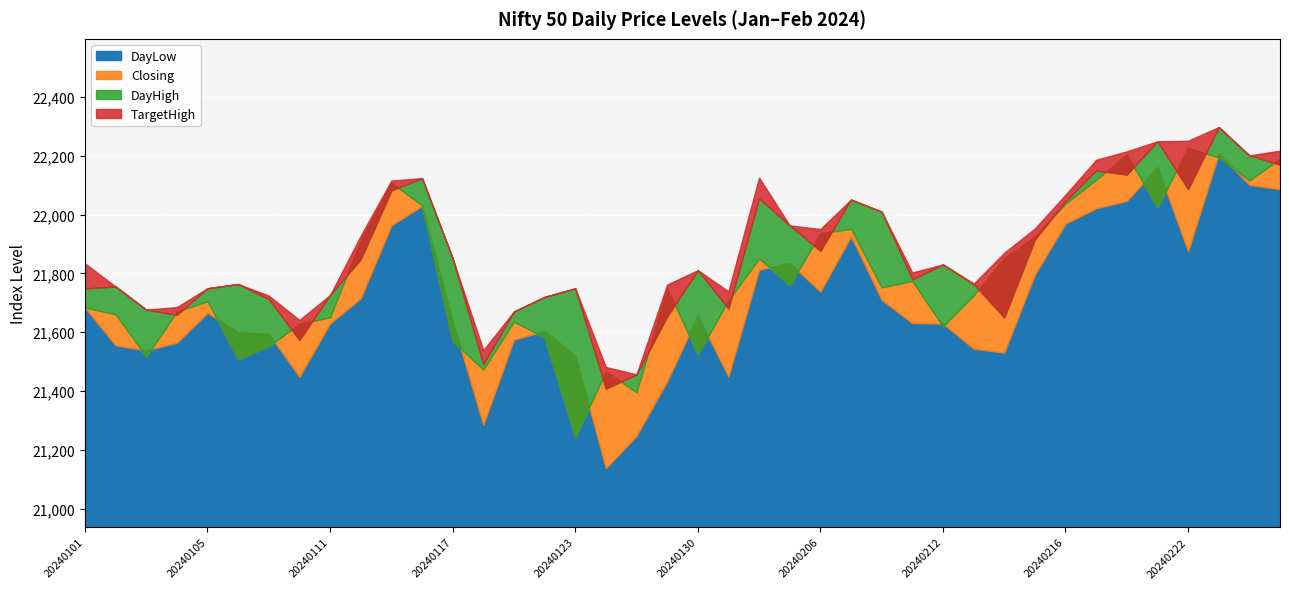

Reading left to right, what are all the values shown in this chart?

DayLow: 20240101=21684.0	20240102=21555.7	20240103=21538.8	20240104=21564.5	20240105=21666.0	20240108=21600.0	20240109=21594.5	20240110=21448.7	20240111=21630.4	20240112=21715.2	20240115=21963.5	20240116=22029.2	20240117=21637.0	20240118=21285.5	20240119=21575.0	20240120=21604.3	20240123=21520.3	20240124=21138.0	20240125=21248.2	20240129=21433.1	20240130=21656.2	20240131=21449.7	20240202=21812.8	20240205=21835.2	20240206=21738.5	20240207=21926.2	20240208=21710.2	20240209=21631.3	20240212=21629.5	20240213=21544.4	20240214=21530.9	20240215=21796.1	20240216=21969.5	20240219=22021.7	20240220=22046.7	20240221=22161.5	20240222=21875.2	20240223=22206.8	20240226=22101.4	20240227=22086.5
Closing: 20240101=21684.0	20240102=21661.2	20240103=21517.0	20240104=21670.0	20240105=21705.5	20240108=21508.5	20240109=21552.3	20240110=21629.0	20240111=21650.9	20240112=21912.0	20240115=22108.5	20240116=22031.5	20240117=21570.3	20240118=21473.2	20240119=21636.2	20240120=21582.2	20240123=21243.6	20240124=21467.0	20240125=21395.7	20240129=21750.1	20240130=21525.2	20240131=21708.2	20240202=21851.0	20240205=21760.2	20240206=21936.5	20240207=21951.2	20240208=21752.5	20240209=21774.4	20240212=21620.1	20240213=21725.0	20240214=21852.7	20240215=21925.8	20240216=22037.3	20240219=22118.5	20240220=22204.3	20240221=22024.2	20240222=22227.3	20240223=22194.5	20240226=22116.3	20240227=22189.5
DayHigh: 20240101=21748.8	20240102=21755.6	20240103=21677.0	20240104=21659.3	20240105=21749.6	20240108=21764.0	20240109=21712.5	20240110=21573.9	20240111=21726.5	20240112=21848.2	20240115=22082.0	20240116=22124.2	20240117=21851.5	20240118=21491.3	20240119=21670.6	20240120=21720.3	20240123=21749.2	20240124=21408.4	20240125=21456.9	20240129=21653.5	20240130=21811.0	20240131=21680.8	20240202=22055.3	20240205=21963.4	20240206=21876.8	20240207=22051.1	20240208=22010.0	20240209=21780.0	20240212=21830.5	20240213=21764.9	20240214=21650.2	20240215=21915.7	20240216=22045.6	20240219=22150.0	20240220=22136.1	20240221=22249.2	20240222=22087.0	20240223=22297.5	20240226=22201.2	20240227=22169.8
TargetHigh: 20240101=21834.3	20240102=0.0	20240103=0.0	20240104=21685.7	20240105=0.0	20240108=0.0	20240109=21724.5	20240110=21641.8	20240111=0.0	20240112=21928.2	20240115=22115.5	20240116=0.0	20240117=0.0	20240118=21539.4	20240119=0.0	20240120=0.0	20240123=0.0	20240124=21481.9	20240125=0.0	20240129=21762.2	20240130=0.0	20240131=21739.3	20240202=22125.8	20240205=0.0	20240206=21950.8	20240207=0.0	20240208=0.0	20240209=21803.2	20240212=0.0	20240213=0.0	20240214=21870.2	20240215=21952.8	20240216=22067.5	20240219=22186.3	20240220=22215.0	20240221=0.0	20240222=22251.0	20240223=0.0	20240226=0.0	20240227=22217.3